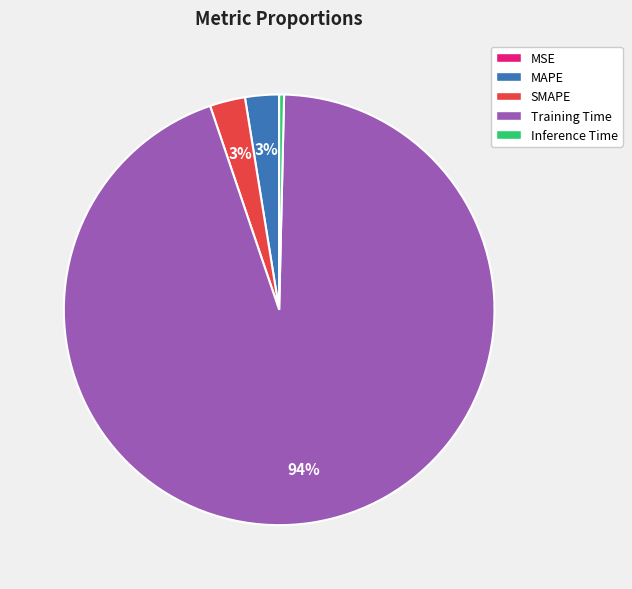

Combined, do Inference Time and Training Time account for over 50%?

Yes